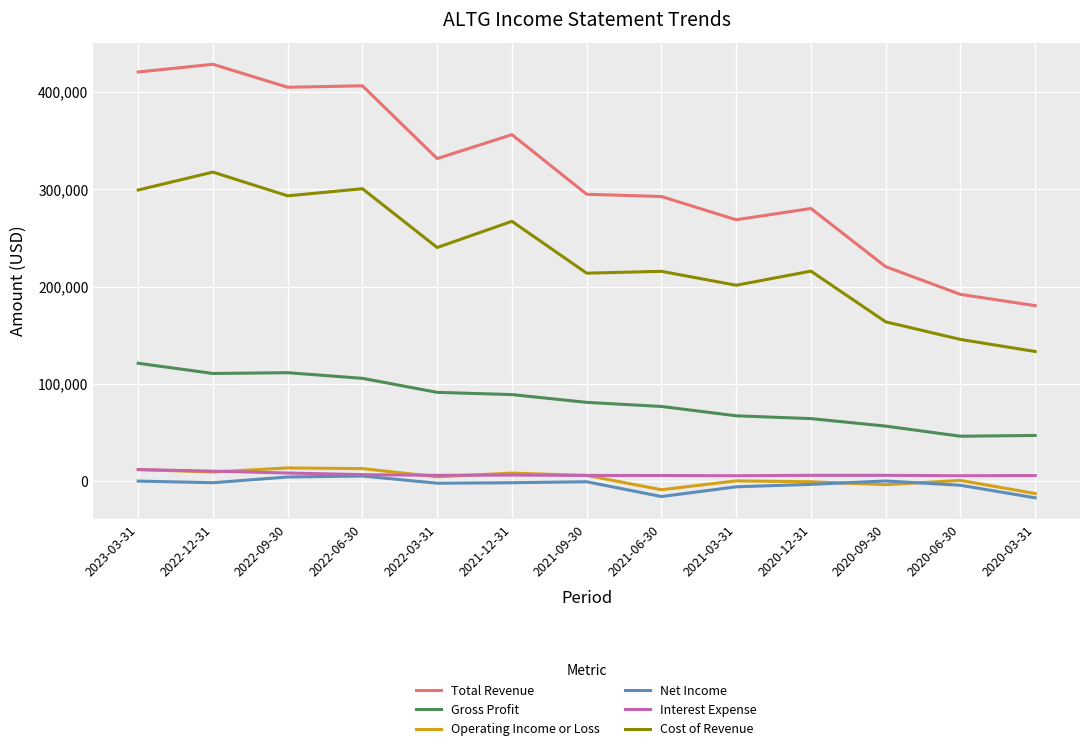

What is the maximum value shown in the chart?

428600